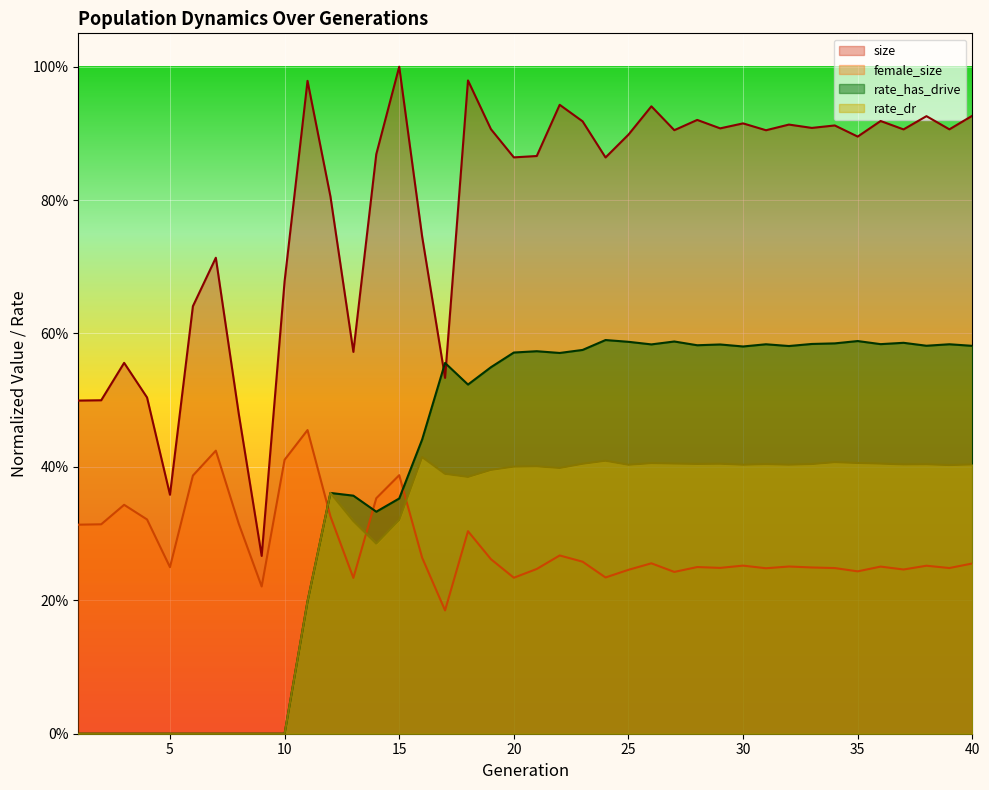

Does the chart display data point markers on the line(s)?

No